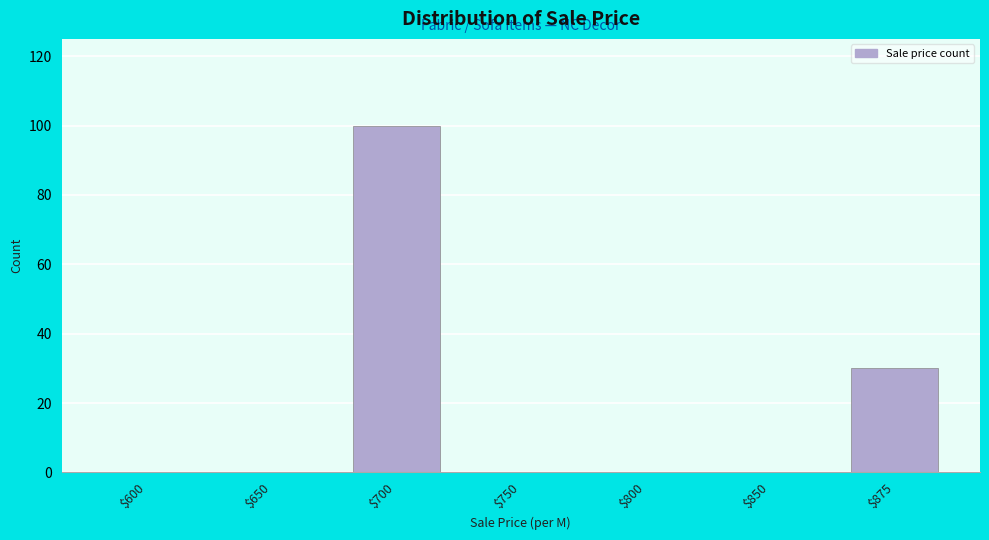

What is the maximum value shown in the chart?

100